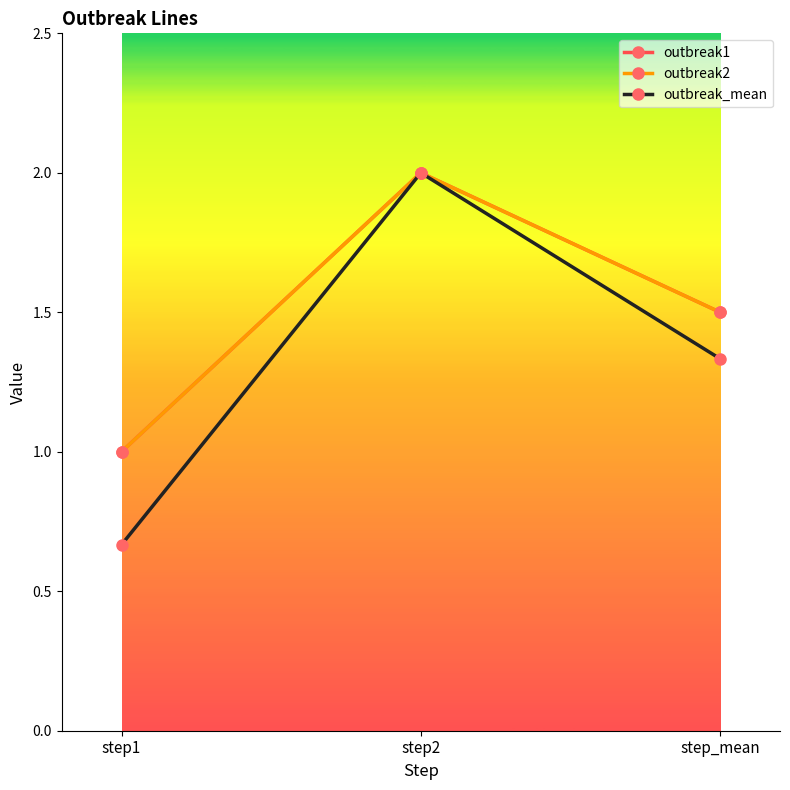

At which label is outbreak_mean closest to 1?

step_mean